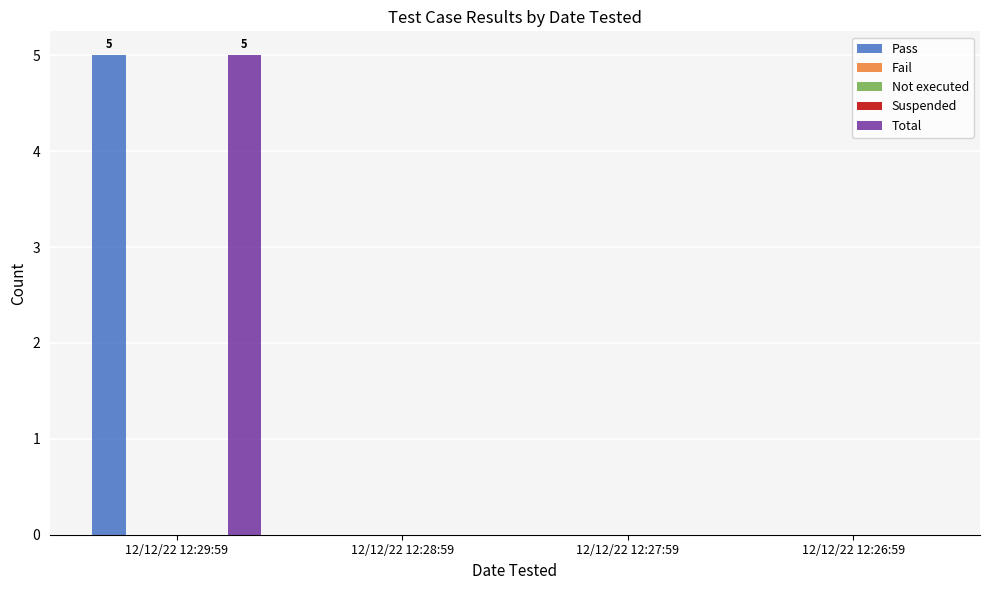

Reading right to left, what are all the values shown in this chart?

Pass: 0	0	0	5
Fail: 0	0	0	0
Not executed: 0	0	0	0
Suspended: 0	0	0	0
Total: 0	0	0	5